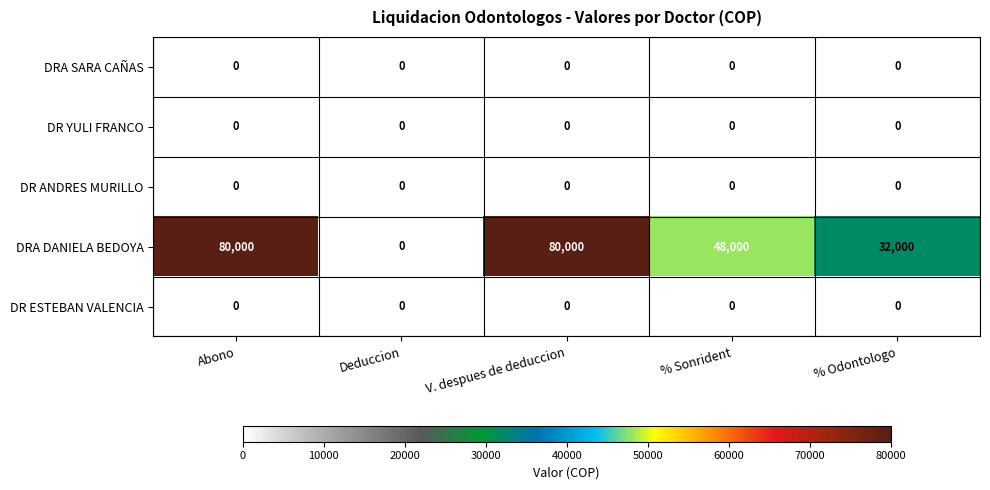

Which series has the largest total across all categories?

DRA DANIELA BEDOYA